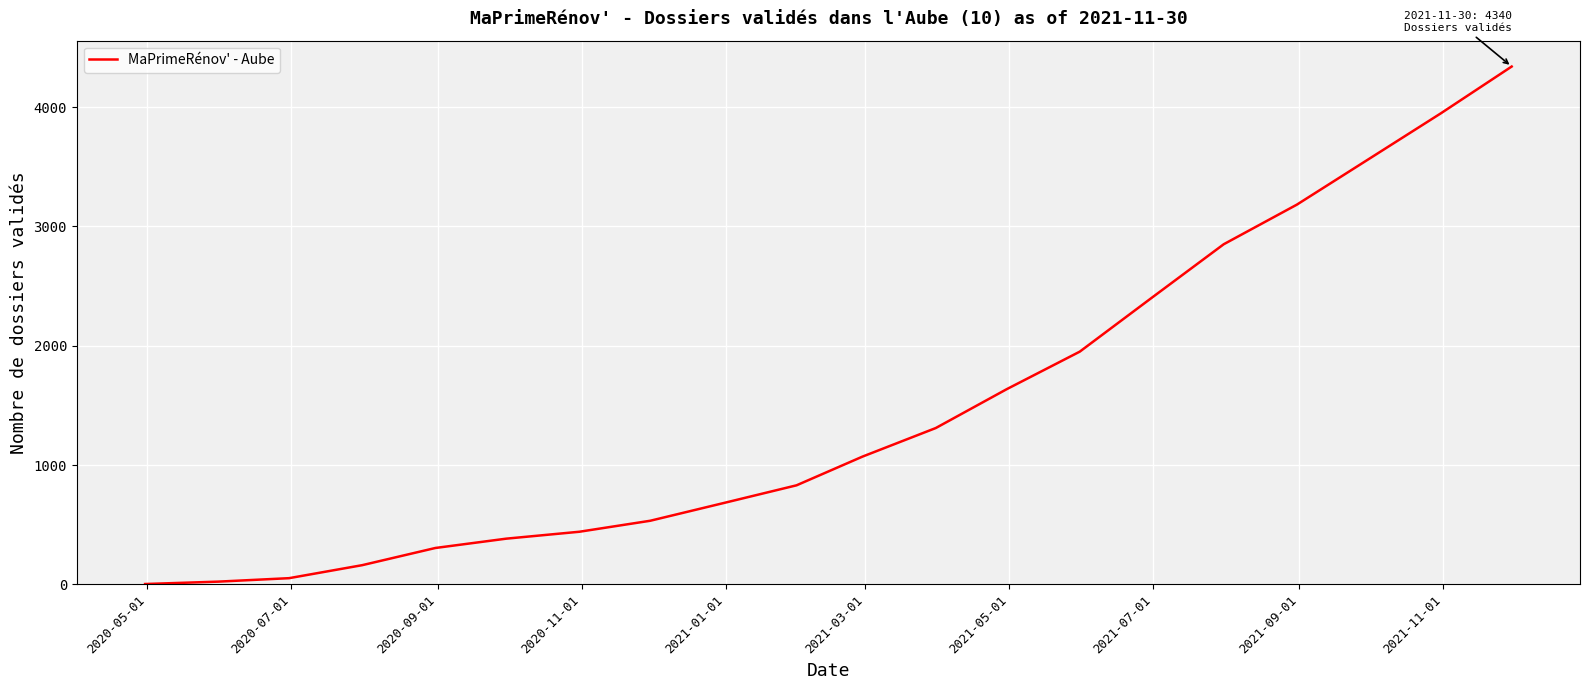

Reading left to right, transcribe all the data shown in this chart.

4	24	53	162	306	384	442	534	682	831	1072	1311	1636	1951	2395	2851	3183	3559	3948	4340